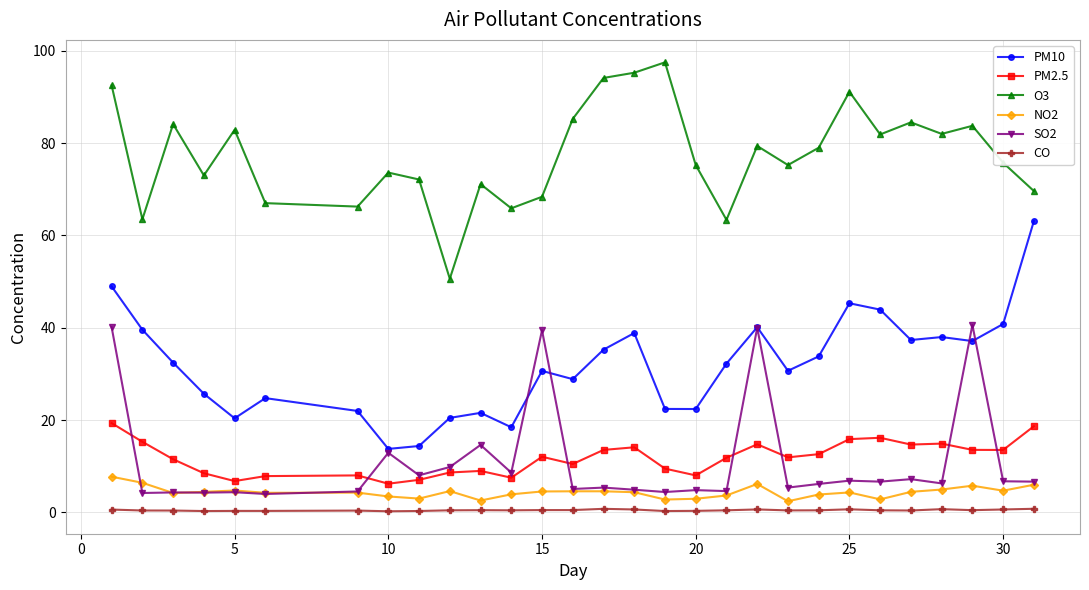

What is the value of the SO2 point at the 2nd from the left?

4.2